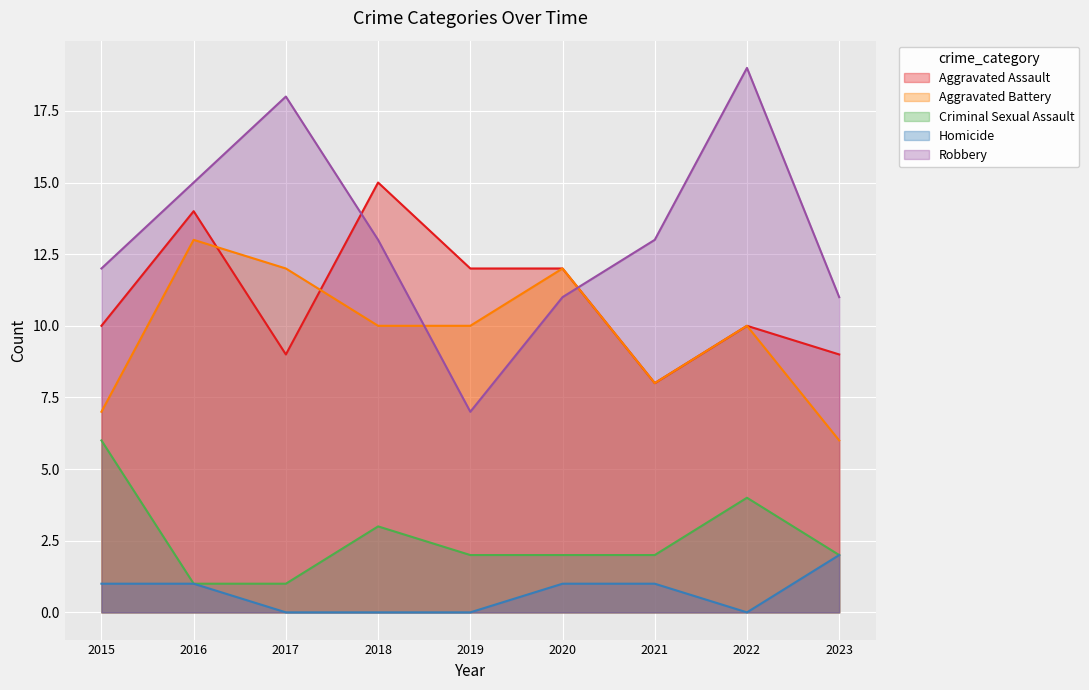

Which series ends up on top after the final intersection of Aggravated Battery and Aggravated Assault?

Aggravated Assault